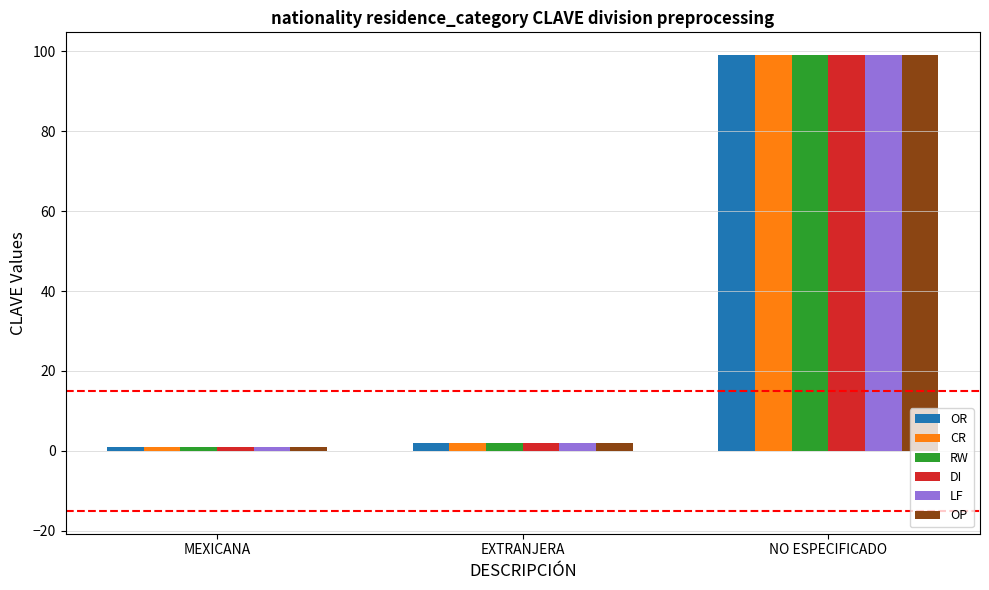

The value of DI at NO ESPECIFICADO is 99. True or false?

True